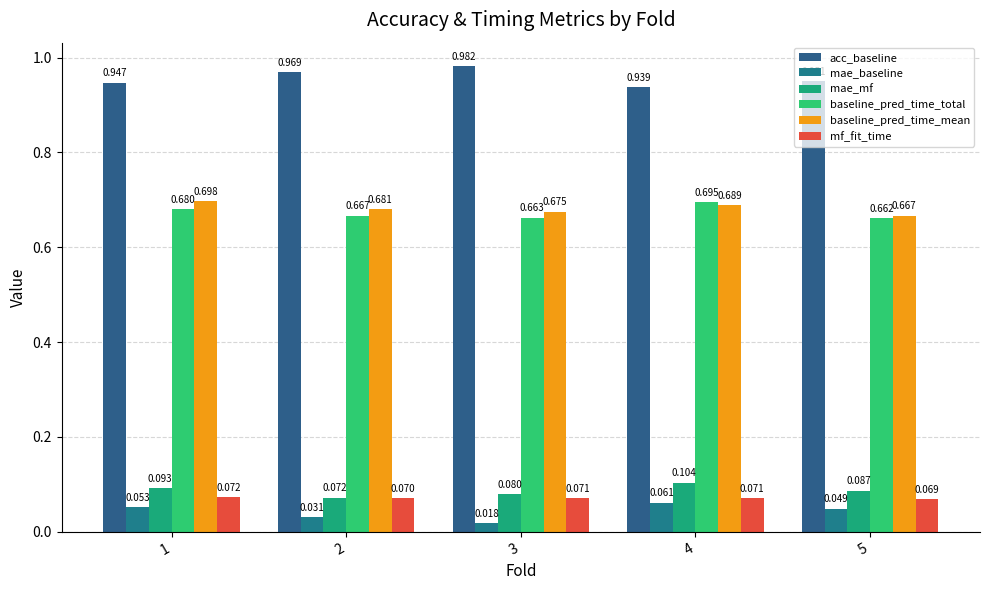

At which category is the sum across all series the highest?

4